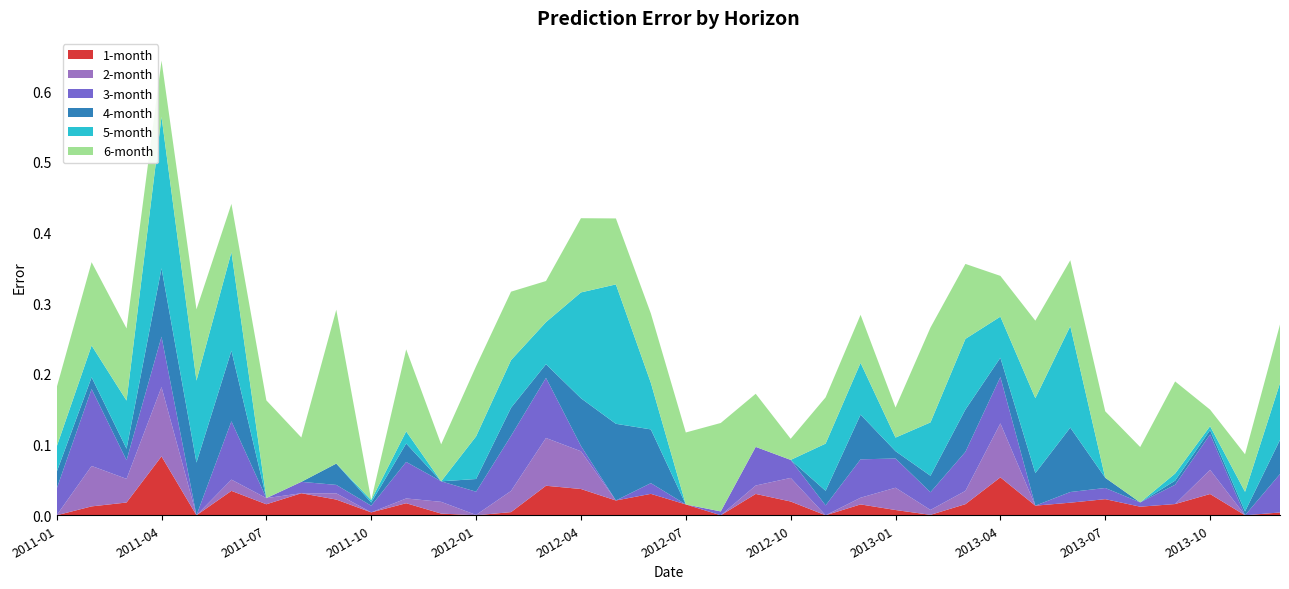

Reading left to right, what are all the values shown in this chart?

1-month: 0.0	0.0	0.0	0.1	0.0	0.0	0.0	0.0	0.0	0.0	0.0	0.0	0.0	0.0	0.0	0.0	0.0	0.0	0.0	0.0	0.0	0.0	0.0	0.0	0.0	0.0	0.0	0.1	0.0	0.0	0.0	0.0	0.0	0.0	0.0	0.0
2-month: 0.0	0.1	0.0	0.1	0.0	0.0	0.0	0.0	0.0	0.0	0.0	0.0	0.0	0.0	0.1	0.1	0.0	0.0	0.0	0.0	0.0	0.0	0.0	0.0	0.0	0.0	0.0	0.1	0.0	0.0	0.0	0.0	0.0	0.0	0.0	0.0
3-month: 0.0	0.1	0.0	0.1	0.0	0.1	0.0	0.0	0.0	0.0	0.1	0.0	0.0	0.1	0.1	0.0	0.0	0.0	0.0	0.0	0.1	0.0	0.0	0.1	0.0	0.0	0.1	0.1	0.0	0.0	0.0	0.0	0.0	0.1	0.0	0.1
4-month: 0.0	0.0	0.0	0.1	0.1	0.1	0.0	0.0	0.0	0.0	0.0	0.0	0.0	0.0	0.0	0.1	0.1	0.1	0.0	0.0	0.0	0.0	0.0	0.1	0.0	0.0	0.1	0.0	0.0	0.1	0.0	0.0	0.0	0.0	0.0	0.0
5-month: 0.0	0.0	0.1	0.2	0.1	0.1	0.0	0.0	0.0	0.0	0.0	0.0	0.1	0.1	0.1	0.1	0.2	0.1	0.0	0.0	0.0	0.0	0.1	0.1	0.0	0.1	0.1	0.1	0.1	0.1	0.0	0.0	0.0	0.0	0.0	0.1
6-month: 0.1	0.1	0.1	0.1	0.1	0.1	0.1	0.1	0.2	0.0	0.1	0.1	0.1	0.1	0.1	0.1	0.1	0.1	0.1	0.1	0.1	0.0	0.1	0.1	0.0	0.1	0.1	0.1	0.1	0.1	0.1	0.1	0.1	0.0	0.1	0.1